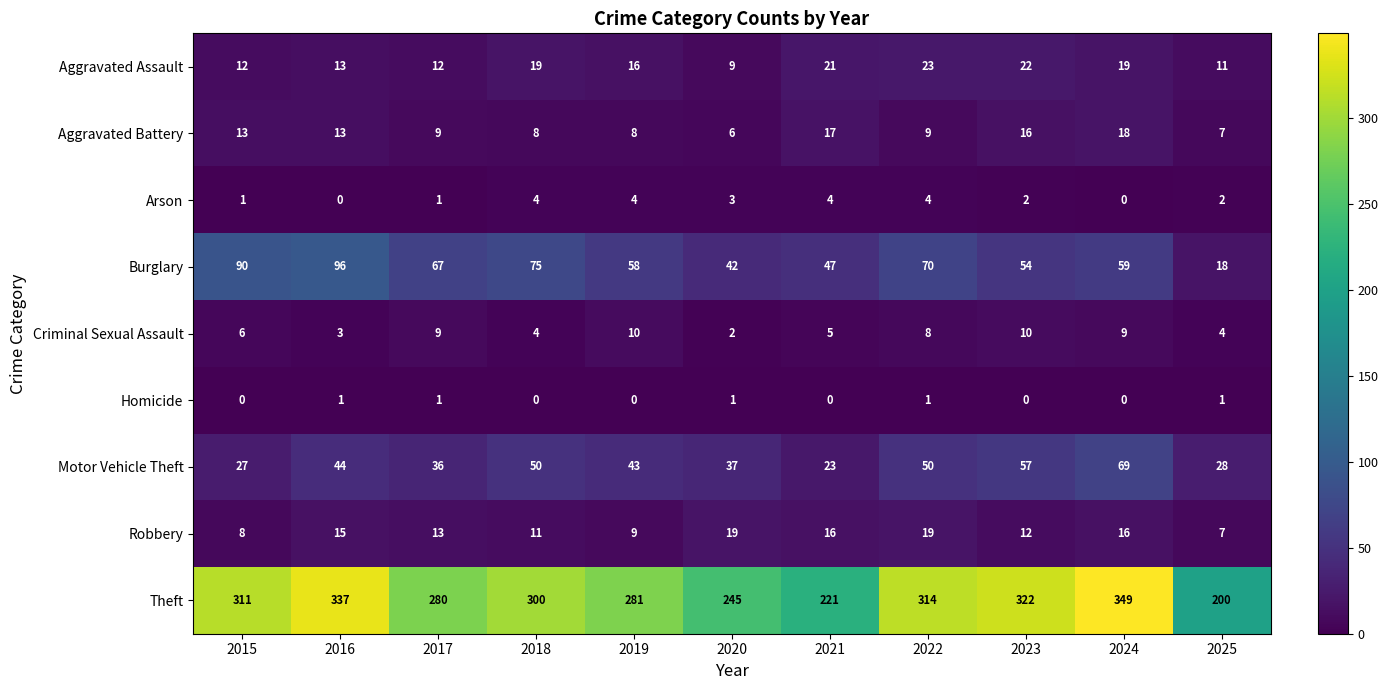

Where is Aggravated Assault nearest to the value 16?

2019